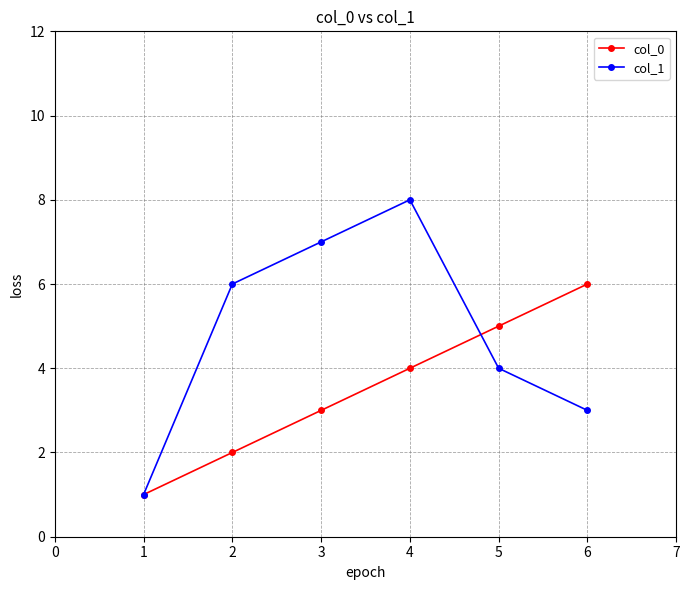

Which series has the largest range (max minus min)?

col_1